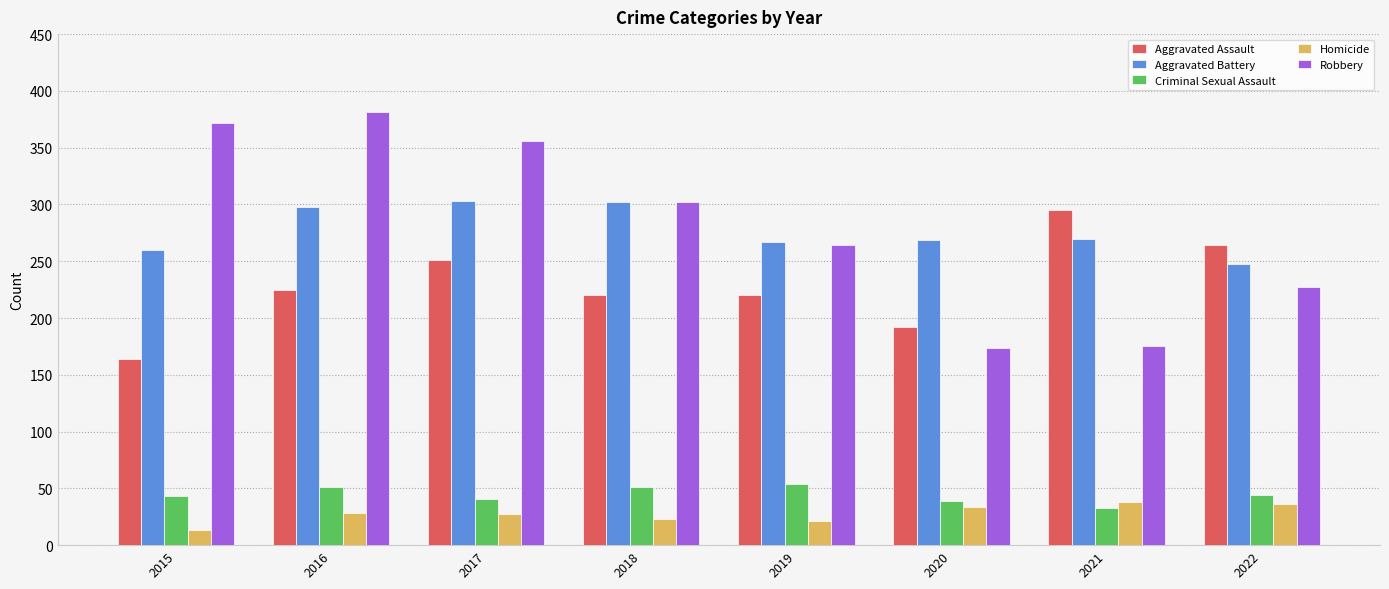

What is the difference between the maximum and second lowest values in the Criminal Sexual Assault series?

15